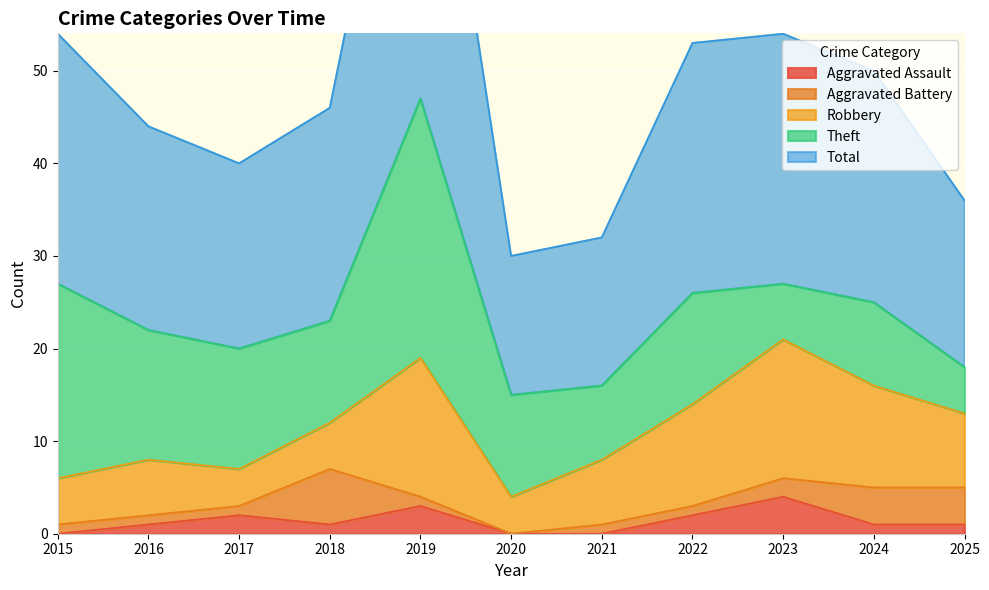

Reading left to right, list all the values displayed in this chart.

Aggravated Assault: 2015=0	2016=1	2017=2	2018=1	2019=3	2020=0	2021=0	2022=2	2023=4	2024=1	2025=1
Aggravated Battery: 2015=1	2016=1	2017=1	2018=6	2019=1	2020=0	2021=1	2022=1	2023=2	2024=4	2025=4
Robbery: 2015=5	2016=6	2017=4	2018=5	2019=15	2020=4	2021=7	2022=11	2023=15	2024=11	2025=8
Theft: 2015=21	2016=14	2017=13	2018=11	2019=28	2020=11	2021=8	2022=12	2023=6	2024=9	2025=5
Total: 2015=27	2016=22	2017=20	2018=23	2019=47	2020=15	2021=16	2022=27	2023=27	2024=25	2025=18